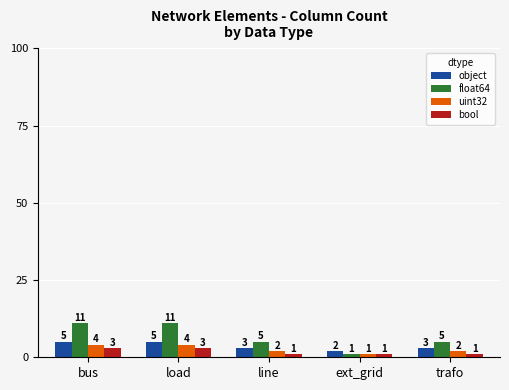

At which label does uint32 reach its minimum?

ext_grid